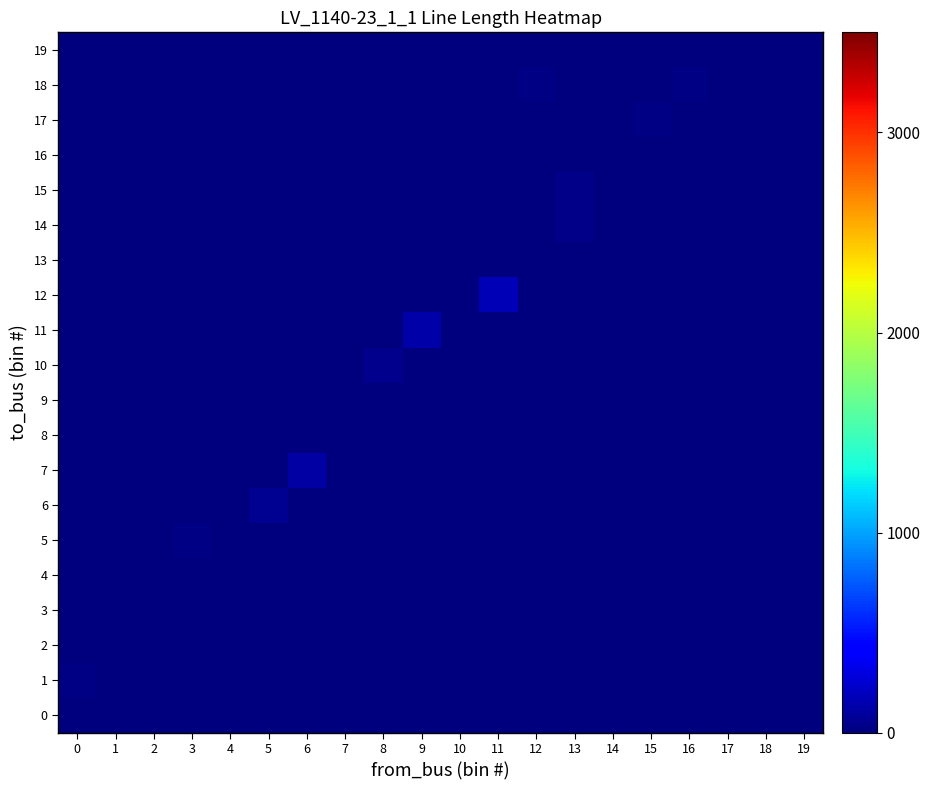

Reading left to right, list all the values displayed in this chart.

0: 0=0.0	1=0.0	2=0.0	3=0.0	4=0.0	5=0.0	6=0.0	7=0.0	8=0.0	9=0.0	10=0.0	11=0.0	12=0.0	13=0.0	14=0.0	15=0.0	16=0.0	17=0.0	18=0.0	19=0.0
1: 0=20.4	1=0.0	2=0.0	3=0.0	4=0.0	5=0.0	6=0.0	7=0.0	8=0.0	9=0.0	10=0.0	11=0.0	12=0.0	13=0.0	14=0.0	15=0.0	16=0.0	17=0.0	18=0.0	19=0.0
2: 0=10.1	1=0.0	2=0.0	3=0.0	4=0.0	5=0.0	6=0.0	7=0.0	8=0.0	9=0.0	10=0.0	11=0.0	12=0.0	13=0.0	14=0.0	15=0.0	16=0.0	17=0.0	18=0.0	19=0.0
3: 0=0.0	1=5.4	2=0.0	3=0.0	4=0.0	5=0.0	6=0.0	7=0.0	8=0.0	9=0.0	10=0.0	11=0.0	12=0.0	13=0.0	14=0.0	15=0.0	16=0.0	17=0.0	18=0.0	19=0.0
4: 0=0.0	1=0.0	2=12.5	3=0.0	4=0.0	5=0.0	6=0.0	7=0.0	8=0.0	9=0.0	10=0.0	11=0.0	12=0.0	13=0.0	14=0.0	15=0.0	16=0.0	17=0.0	18=0.0	19=0.0
5: 0=0.0	1=0.0	2=0.0	3=19.7	4=0.0	5=0.0	6=0.0	7=0.0	8=0.0	9=0.0	10=0.0	11=0.0	12=0.0	13=0.0	14=0.0	15=0.0	16=0.0	17=0.0	18=0.0	19=0.0
6: 0=0.0	1=0.0	2=0.0	3=0.0	4=0.0	5=65.5	6=0.0	7=0.0	8=0.0	9=0.0	10=0.0	11=0.0	12=0.0	13=0.0	14=0.0	15=0.0	16=0.0	17=0.0	18=0.0	19=0.0
7: 0=0.0	1=0.0	2=0.0	3=0.0	4=0.0	5=0.0	6=116.7	7=0.0	8=0.0	9=0.0	10=0.0	11=0.0	12=0.0	13=0.0	14=0.0	15=0.0	16=0.0	17=0.0	18=0.0	19=0.0
8: 0=0.0	1=0.0	2=0.0	3=0.0	4=0.0	5=0.0	6=0.0	7=0.0	8=0.0	9=0.0	10=0.0	11=0.0	12=0.0	13=0.0	14=0.0	15=0.0	16=0.0	17=0.0	18=0.0	19=0.0
9: 0=0.0	1=0.0	2=0.0	3=0.0	4=0.0	5=0.0	6=0.0	7=0.0	8=1.3	9=0.0	10=0.0	11=0.0	12=0.0	13=0.0	14=0.0	15=0.0	16=0.0	17=0.0	18=0.0	19=0.0
10: 0=0.0	1=0.0	2=0.0	3=0.0	4=0.0	5=0.0	6=0.0	7=7.8	8=42.4	9=0.0	10=0.0	11=0.0	12=0.0	13=0.0	14=0.0	15=0.0	16=0.0	17=0.0	18=0.0	19=0.0
11: 0=0.0	1=0.0	2=0.0	3=0.0	4=0.0	5=0.0	6=0.0	7=0.0	8=0.0	9=134.7	10=0.0	11=0.0	12=0.0	13=0.0	14=0.0	15=0.0	16=0.0	17=0.0	18=0.0	19=0.0
12: 0=0.0	1=0.0	2=0.0	3=0.0	4=0.0	5=0.0	6=0.0	7=0.0	8=0.0	9=0.0	10=0.0	11=167.6	12=0.0	13=0.0	14=0.0	15=0.0	16=0.0	17=0.0	18=0.0	19=0.0
13: 0=0.0	1=0.0	2=0.0	3=0.0	4=0.0	5=0.0	6=0.0	7=0.0	8=0.0	9=0.0	10=0.0	11=0.0	12=0.0	13=0.0	14=0.0	15=0.0	16=0.0	17=0.0	18=0.0	19=0.0
14: 0=0.0	1=0.0	2=0.0	3=0.0	4=0.0	5=0.0	6=0.0	7=0.0	8=0.0	9=0.0	10=0.0	11=0.0	12=0.0	13=32.0	14=0.0	15=0.0	16=0.0	17=0.0	18=0.0	19=0.0
15: 0=0.0	1=0.0	2=0.0	3=0.0	4=0.0	5=0.0	6=0.0	7=0.0	8=0.0	9=0.0	10=0.0	11=0.0	12=0.0	13=32.3	14=0.0	15=0.0	16=0.0	17=0.0	18=0.0	19=0.0
16: 0=0.0	1=0.0	2=0.0	3=0.0	4=0.0	5=0.0	6=0.0	7=0.0	8=0.0	9=0.0	10=0.0	11=0.0	12=0.0	13=0.0	14=9.5	15=0.0	16=0.0	17=0.0	18=0.0	19=0.0
17: 0=0.0	1=0.0	2=0.0	3=0.0	4=0.0	5=0.0	6=0.0	7=0.0	8=0.0	9=0.0	10=0.0	11=0.0	12=0.0	13=0.0	14=0.0	15=16.8	16=0.0	17=0.0	18=0.0	19=0.0
18: 0=0.0	1=0.0	2=0.0	3=0.0	4=0.0	5=0.0	6=0.0	7=0.0	8=0.0	9=0.0	10=0.0	11=0.0	12=16.8	13=0.0	14=0.0	15=0.0	16=19.0	17=0.0	18=0.0	19=0.0
19: 0=0.0	1=0.0	2=0.0	3=0.0	4=0.0	5=0.0	6=0.0	7=0.0	8=0.0	9=0.0	10=0.0	11=0.0	12=0.0	13=0.0	14=0.0	15=0.0	16=0.0	17=10.9	18=0.0	19=0.0